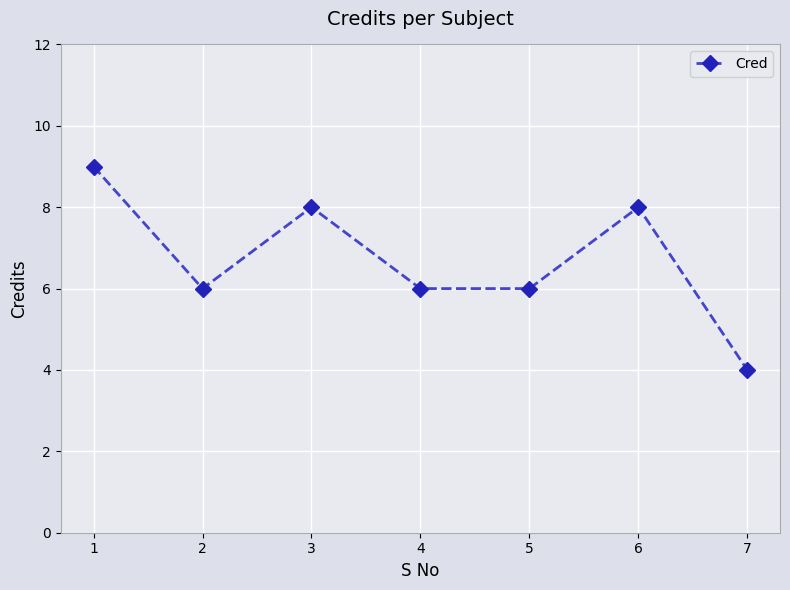

What is the value of the 7th point from the left?

4